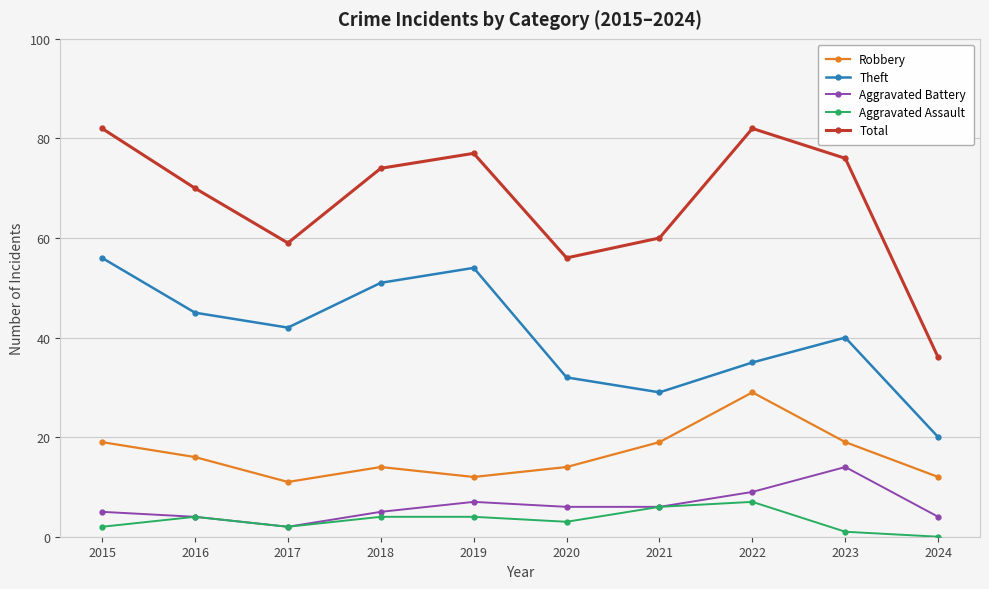

The value of Robbery at 2019 is 5. True or false?

False